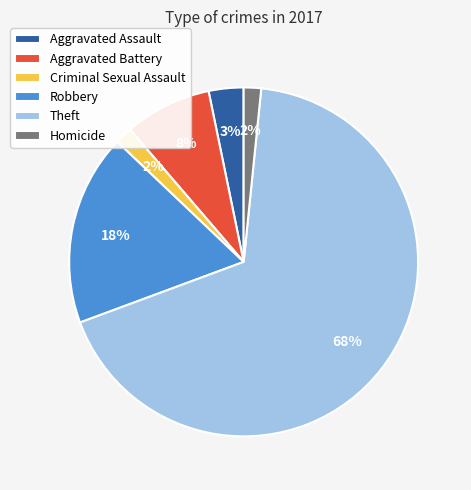

To the nearest percent, what is the average slice percentage?

17%